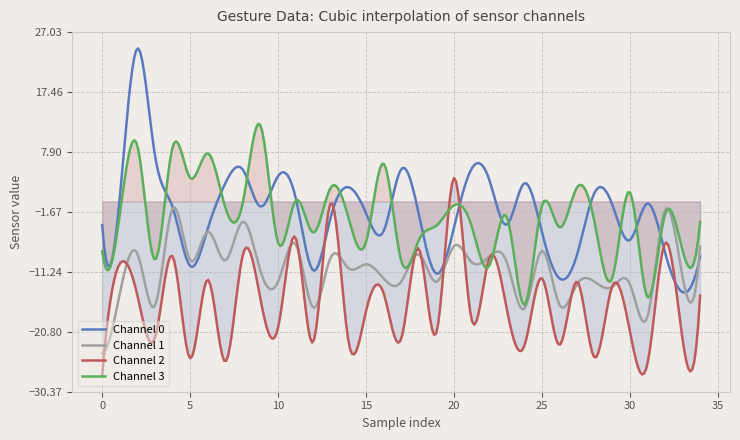

True or false: 1 has more than 1 interior local peaks.

True